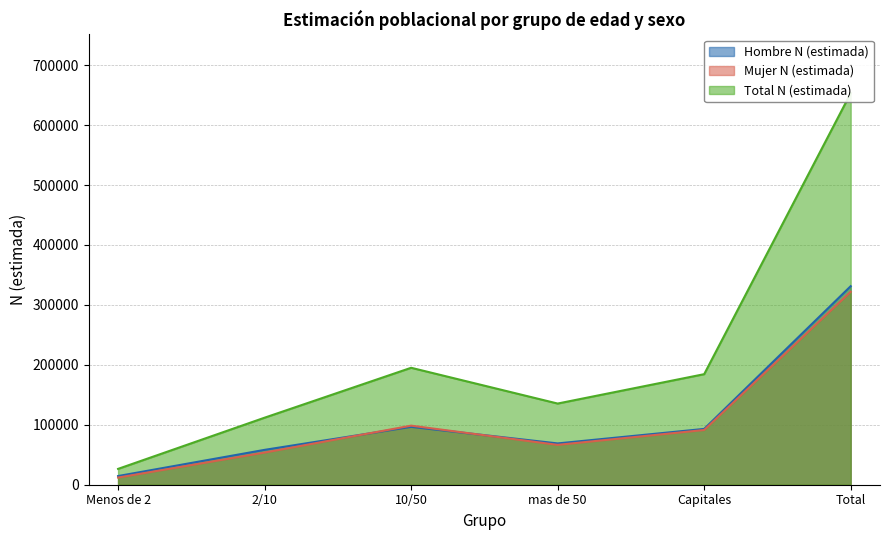

At 2/10, list the series in order from smallest to largest.

Mujer N (estimada), Hombre N (estimada), Total N (estimada)